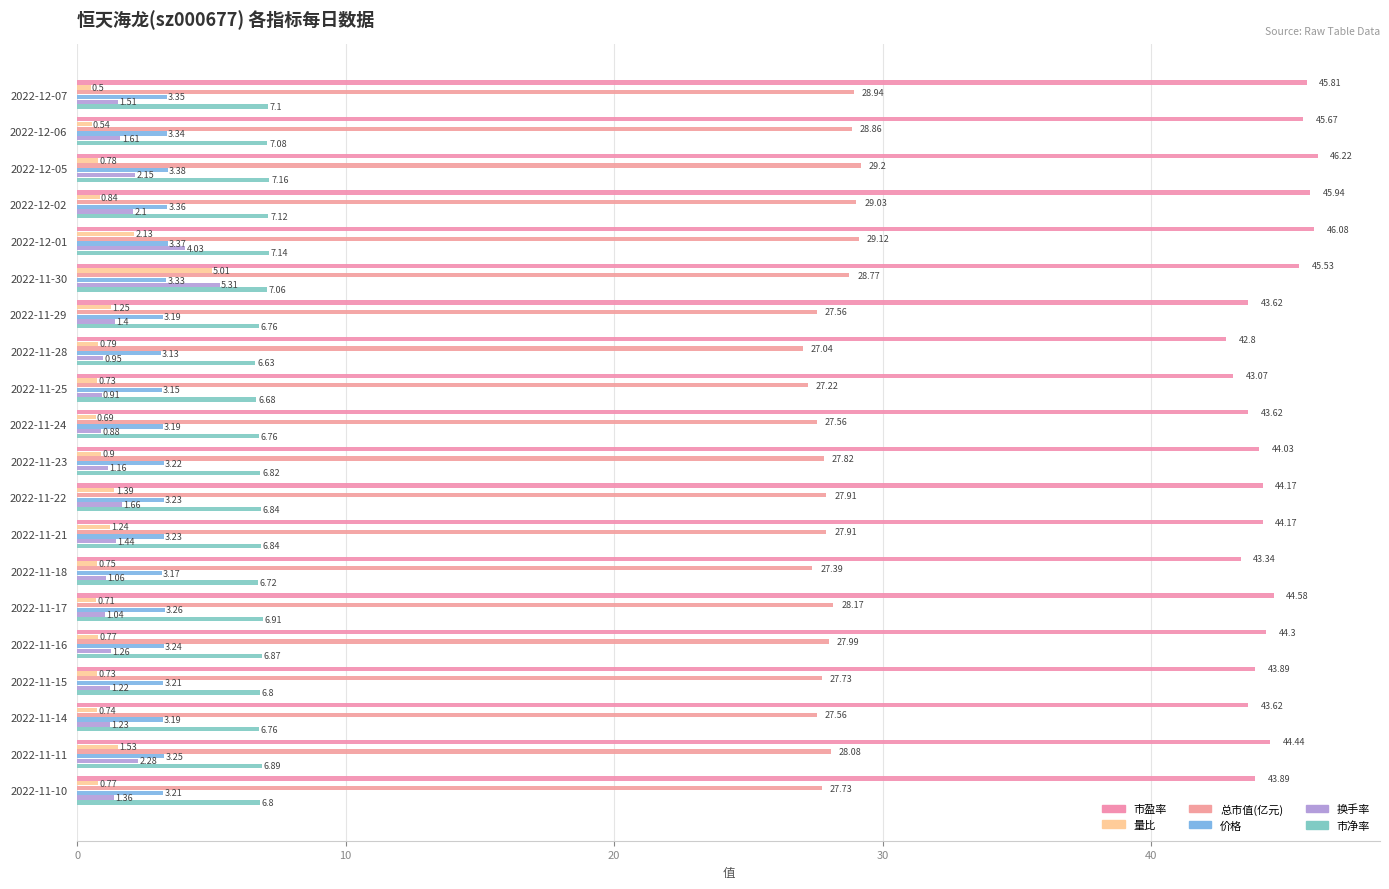

Reading right to left, transcribe all the data shown in this chart.

市盈率: 43.9	44.4	43.6	43.9	44.3	44.6	43.3	44.2	44.2	44.0	43.6	43.1	42.8	43.6	45.5	46.1	45.9	46.2	45.7	45.8
量比: 0.8	1.5	0.7	0.7	0.8	0.7	0.8	1.2	1.4	0.9	0.7	0.7	0.8	1.2	5.0	2.1	0.8	0.8	0.5	0.5
总市值(亿元): 27.7	28.1	27.6	27.7	28.0	28.2	27.4	27.9	27.9	27.8	27.6	27.2	27.0	27.6	28.8	29.1	29.0	29.2	28.9	28.9
价格: 3.2	3.2	3.2	3.2	3.2	3.3	3.2	3.2	3.2	3.2	3.2	3.1	3.1	3.2	3.3	3.4	3.4	3.4	3.3	3.4
换手率: 1.4	2.3	1.2	1.2	1.3	1.0	1.1	1.4	1.7	1.2	0.9	0.9	0.9	1.4	5.3	4.0	2.1	2.1	1.6	1.5
市净率: 6.8	6.9	6.8	6.8	6.9	6.9	6.7	6.8	6.8	6.8	6.8	6.7	6.6	6.8	7.1	7.1	7.1	7.2	7.1	7.1